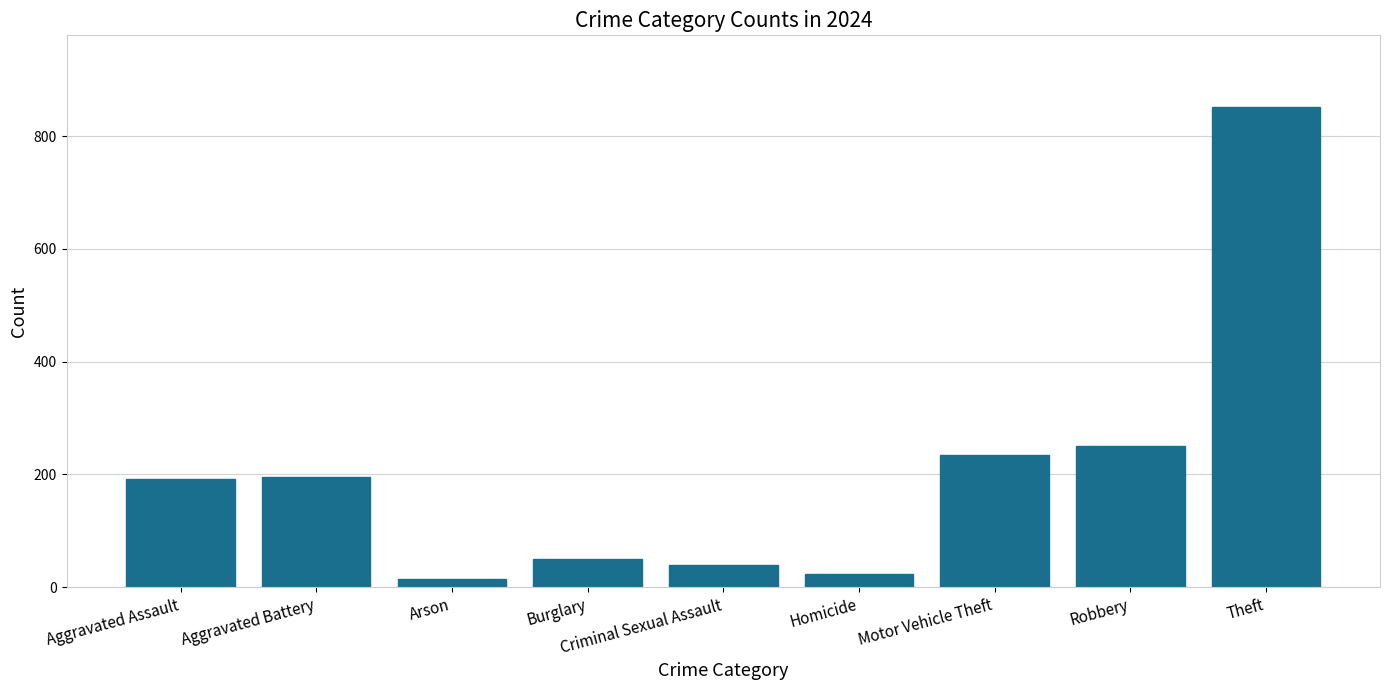

What is the value of the 1st bar from the left?

192